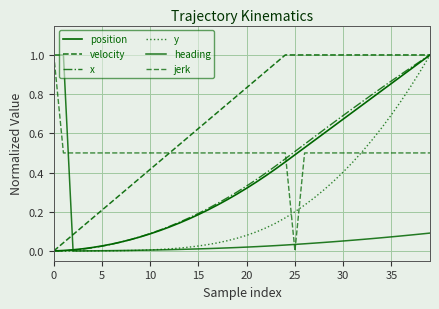

True or false: velocity and x intersect in this chart.

False